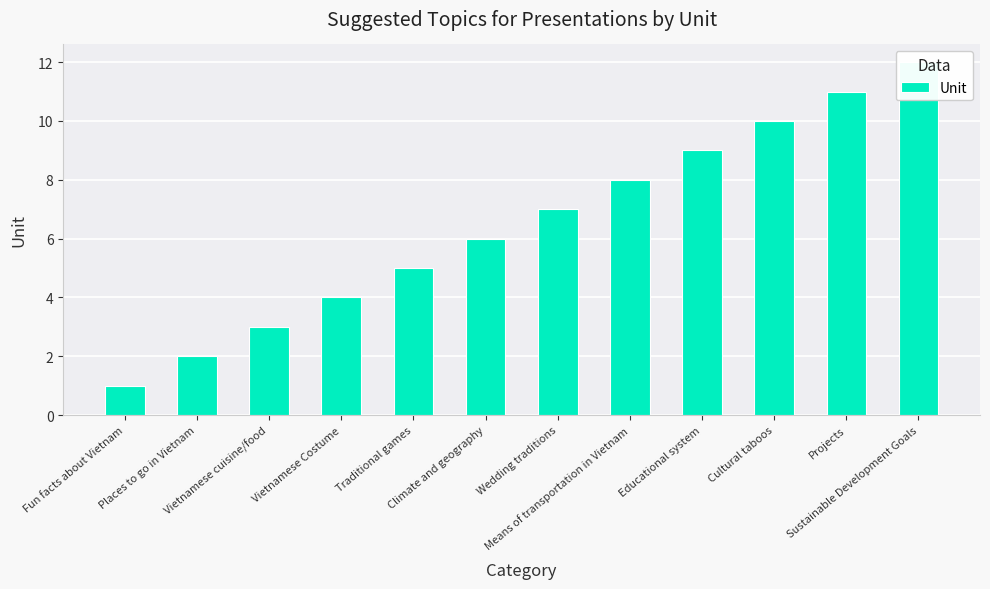

What is the sum of the values at Vietnamese Costume and Projects?

15